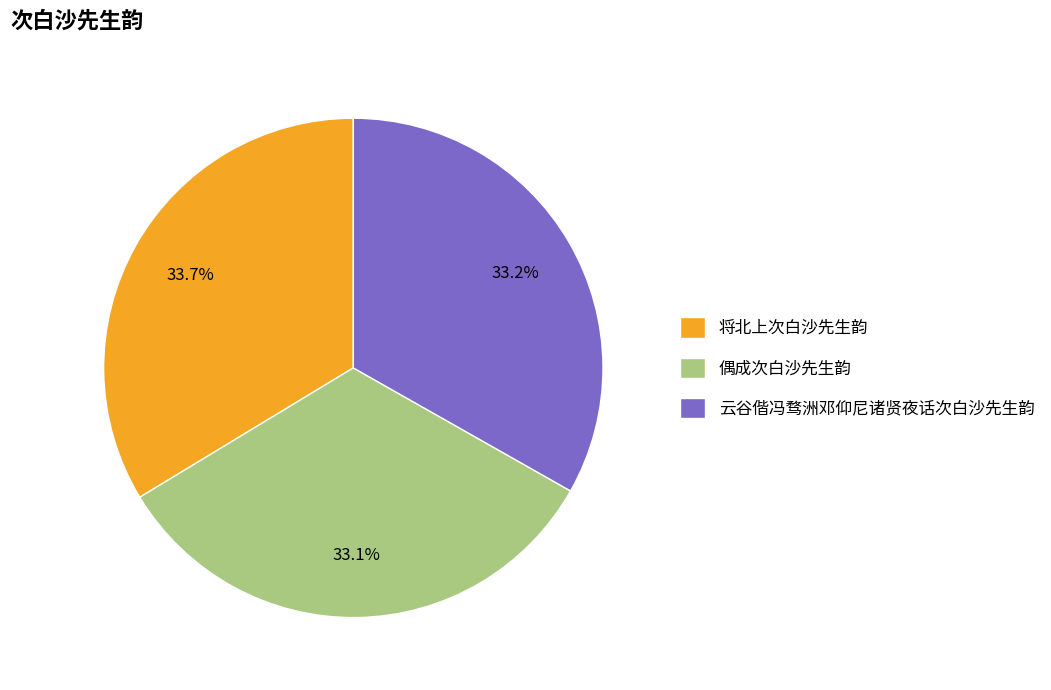

Does any single category account for the majority?

No